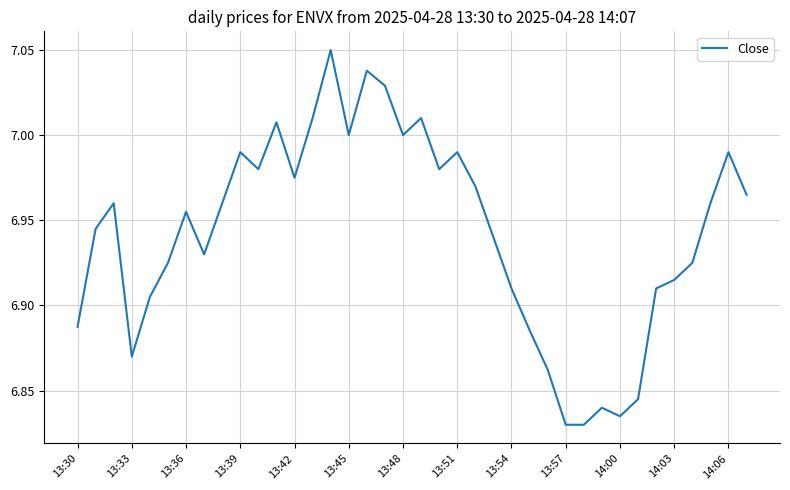

Which has a higher value, 13:39 or 14:03?

13:39